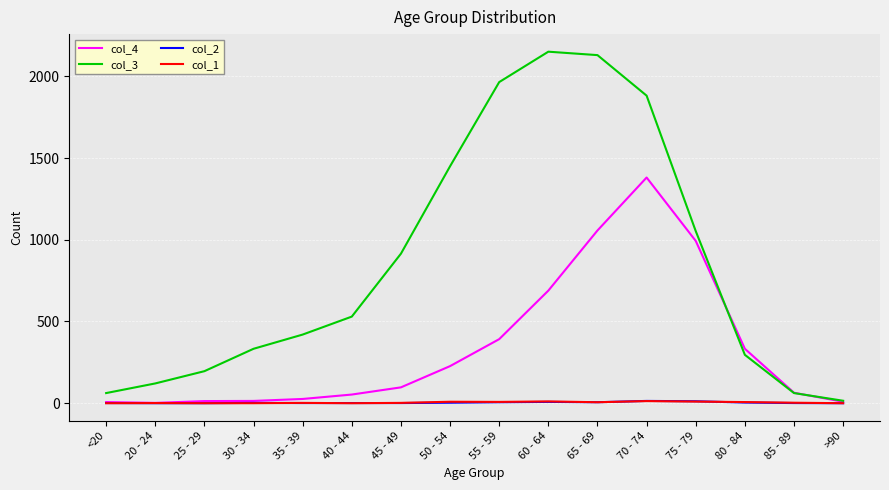

What is the sum of all col_1 values?

72